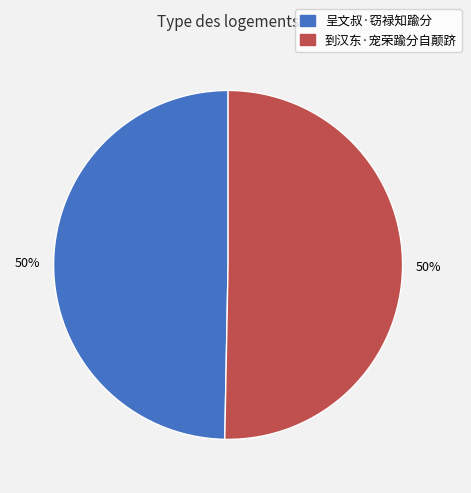

True or false: 到汉东·宠荣踰分自颠跻 accounts for 50% of the total.

True